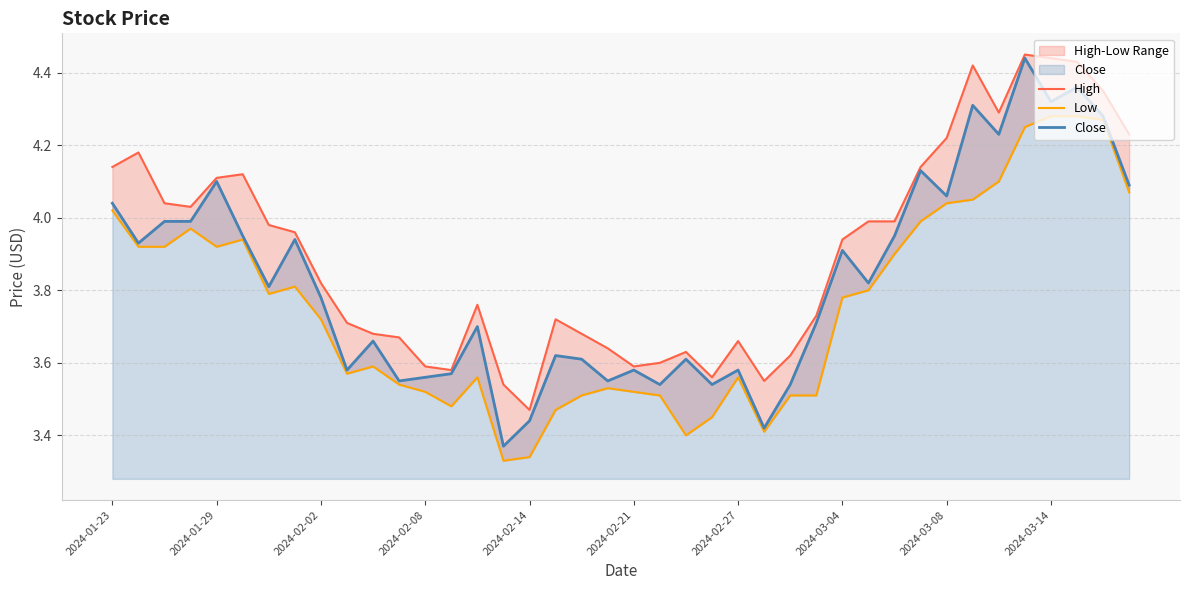

True or false: Close and Low intersect in this chart.

False